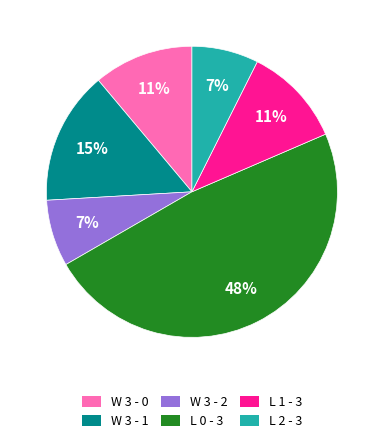

How many segments does this pie chart have?

6